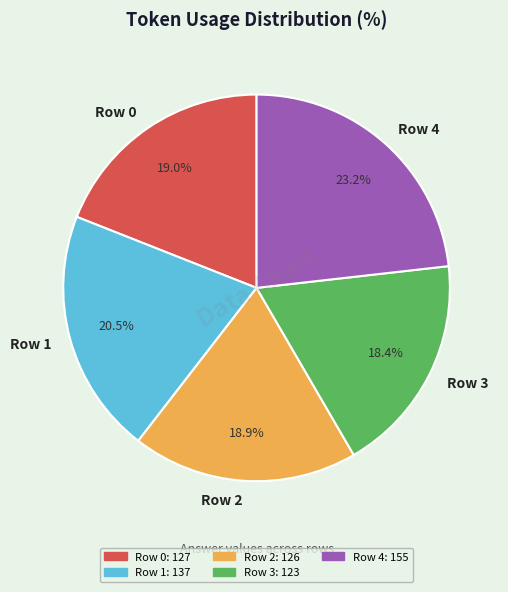

To the nearest percent, what percentage of the pie is Row 0?

19%